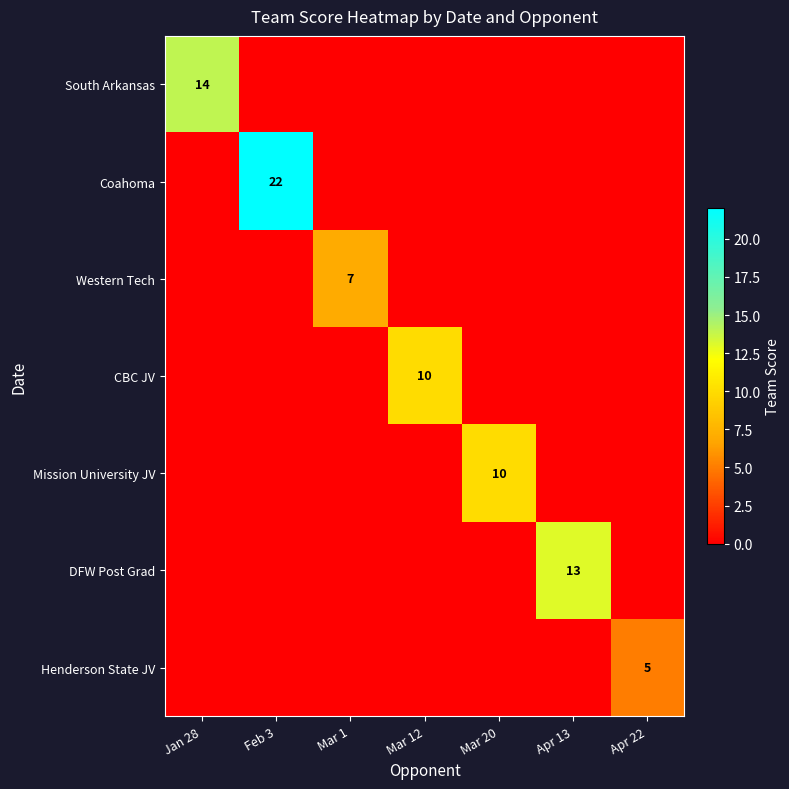

The value of Henderson State JV at Apr 22 is 5. True or false?

True